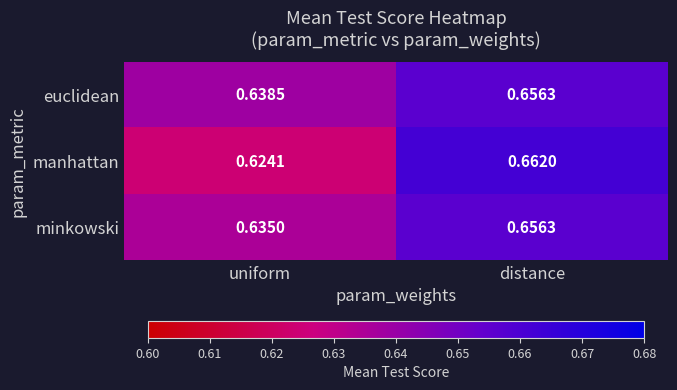

Where is manhattan nearest to the value 0?

uniform